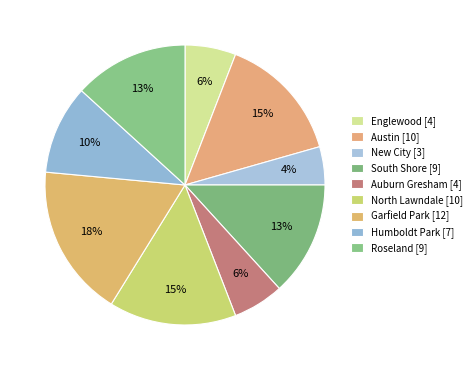

To the nearest percent, what portion does Austin [10] represent?

15%